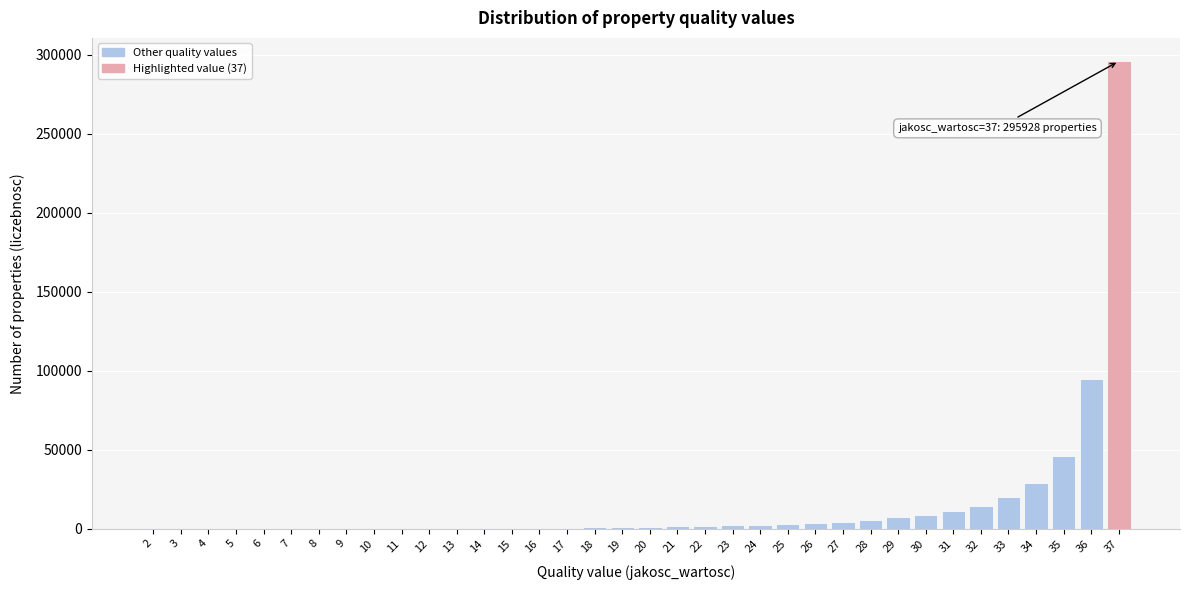

Is it true that the value at 34 is 9488?

False